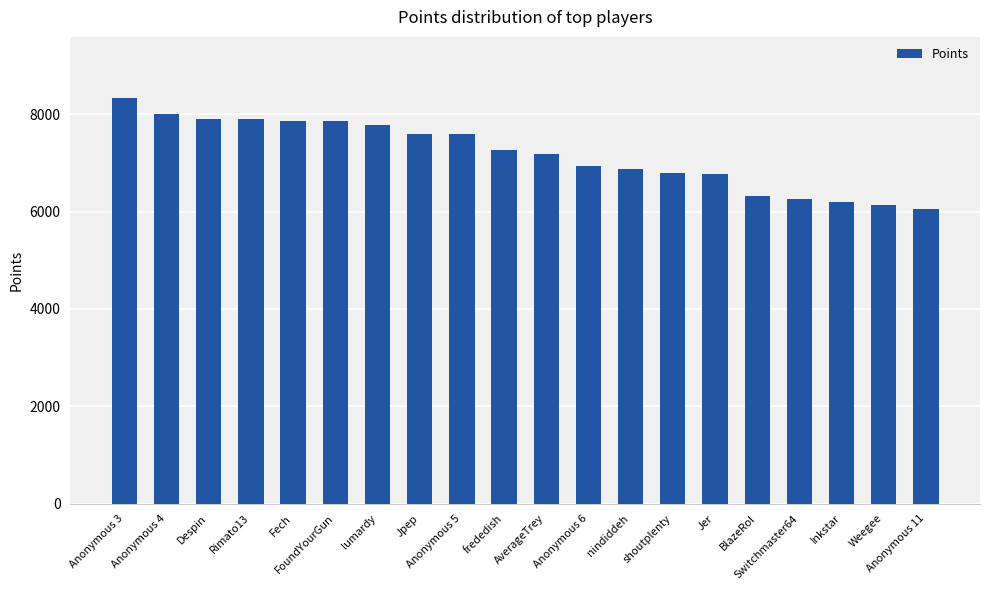

What position from the left is Switchmaster64?

17